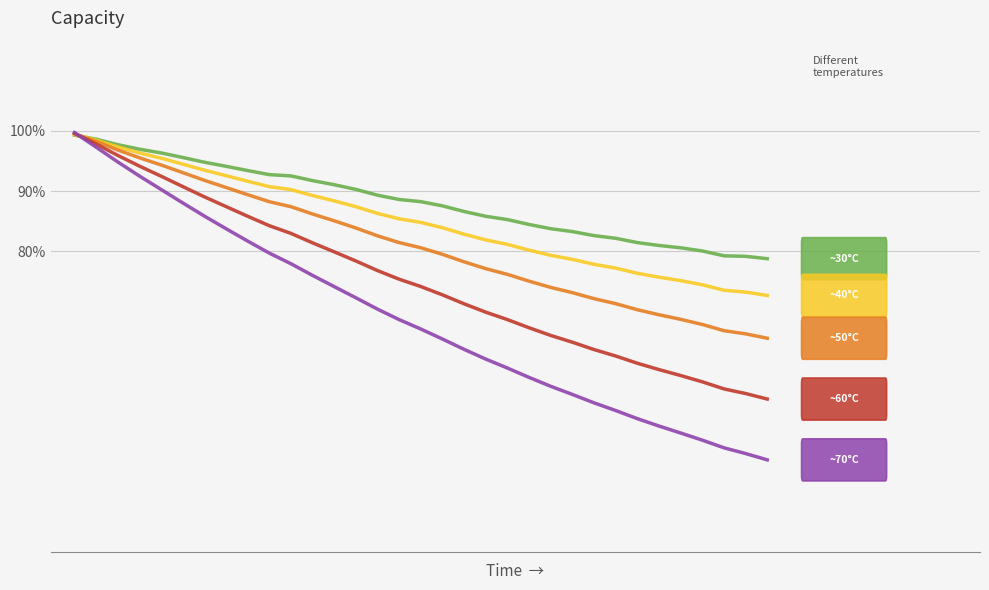

The Series B (100%→72%) series shows 0.4 at 29. True or false?

False